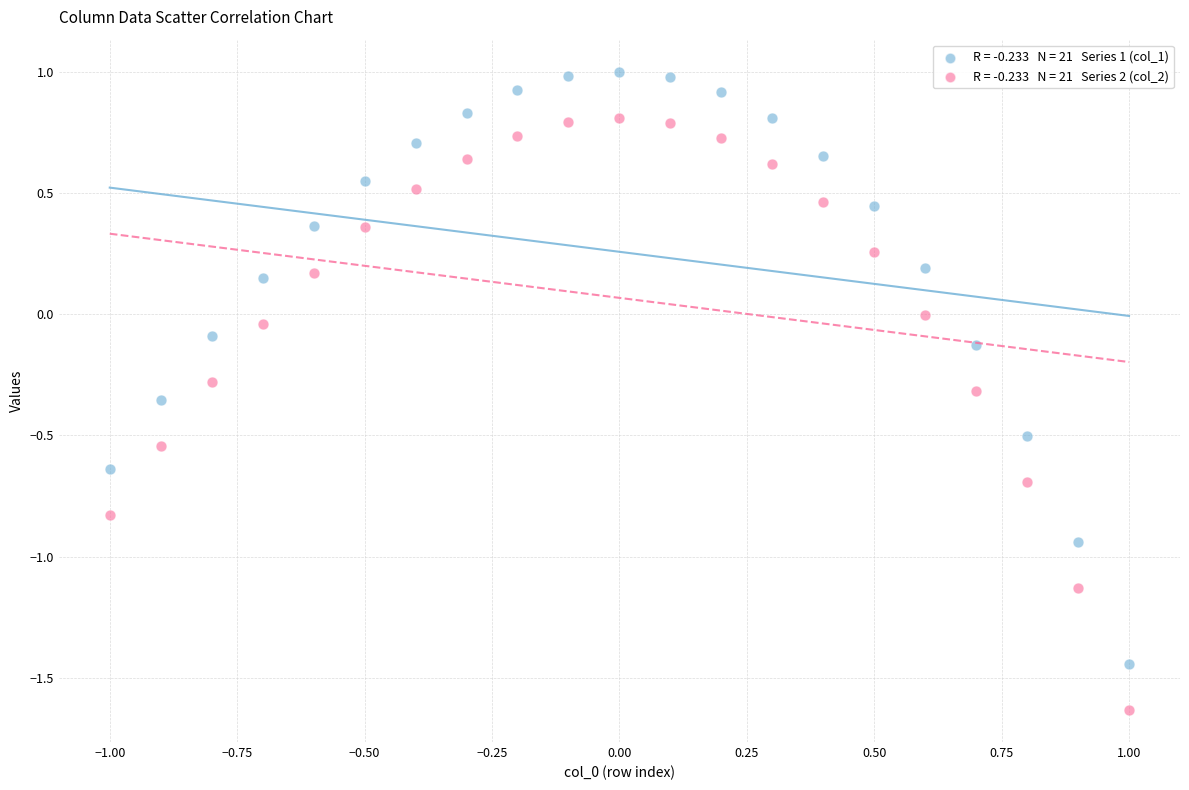

Across all data points, what is the range of X values (max minus min)?

2.0